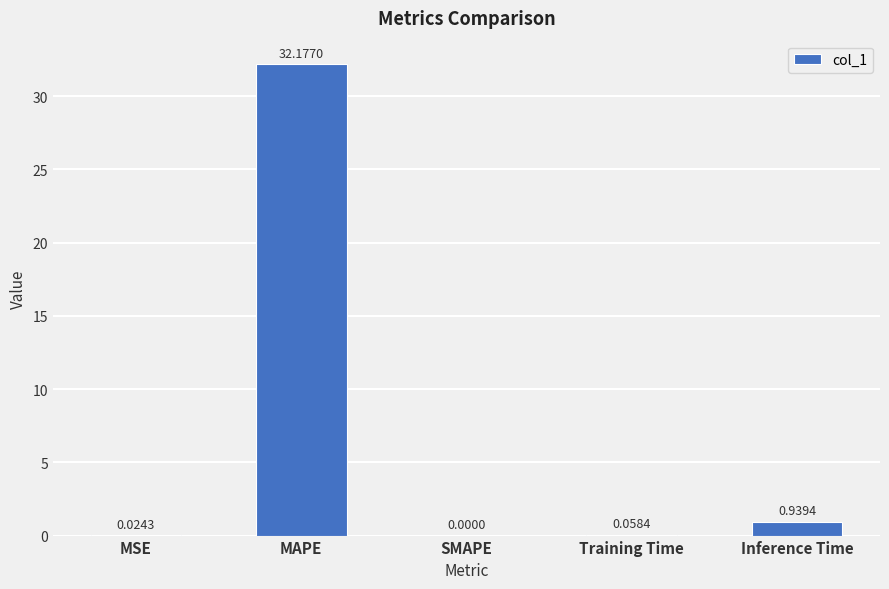

Which has a higher value, MSE or SMAPE?

MSE